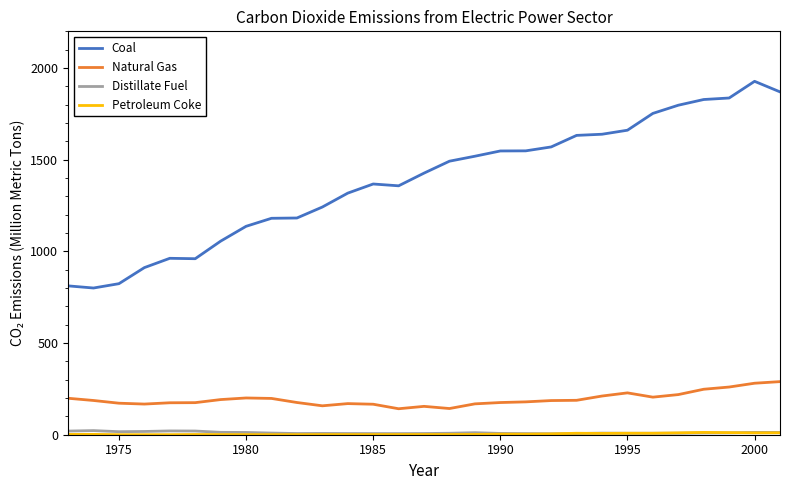

Count the number of data series in this chart.

4